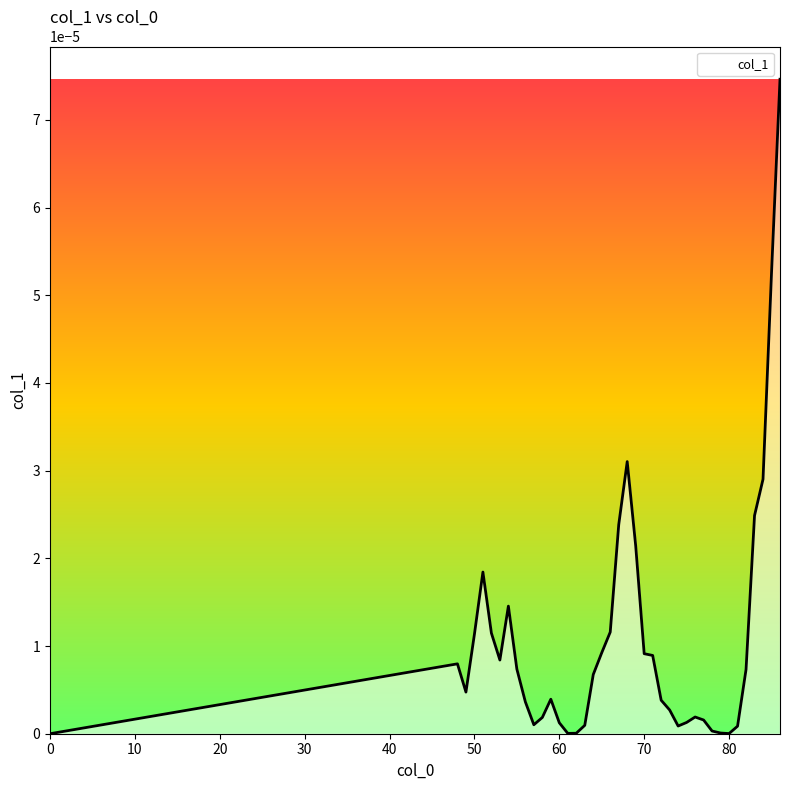

Does the chart have visible grid lines?

No